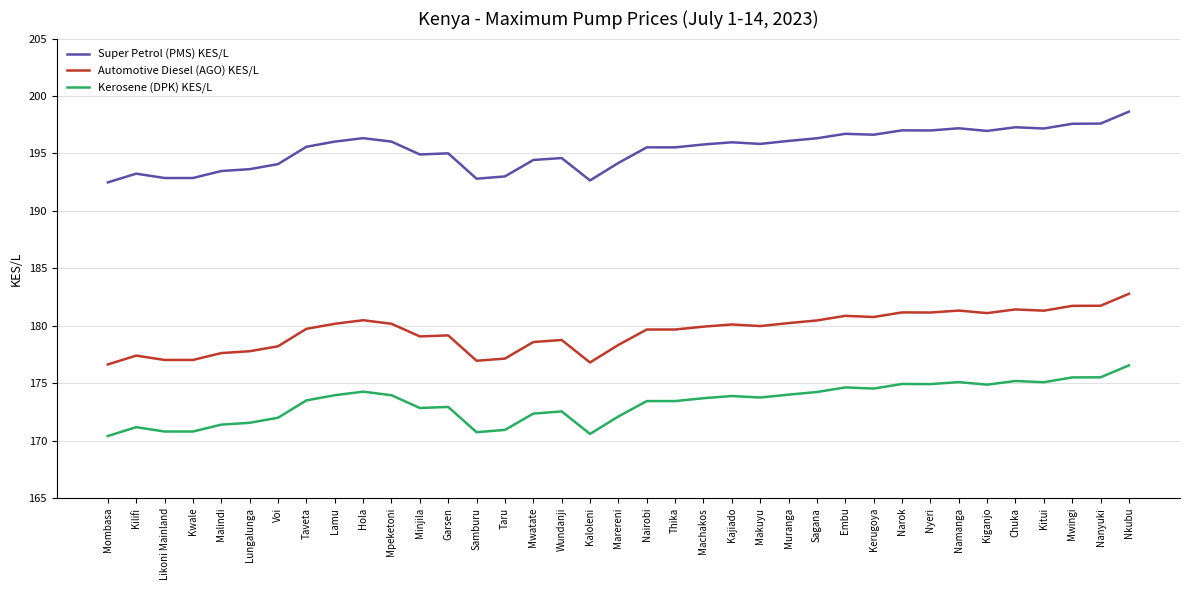

Which category has the highest value across all series?

Nkubu